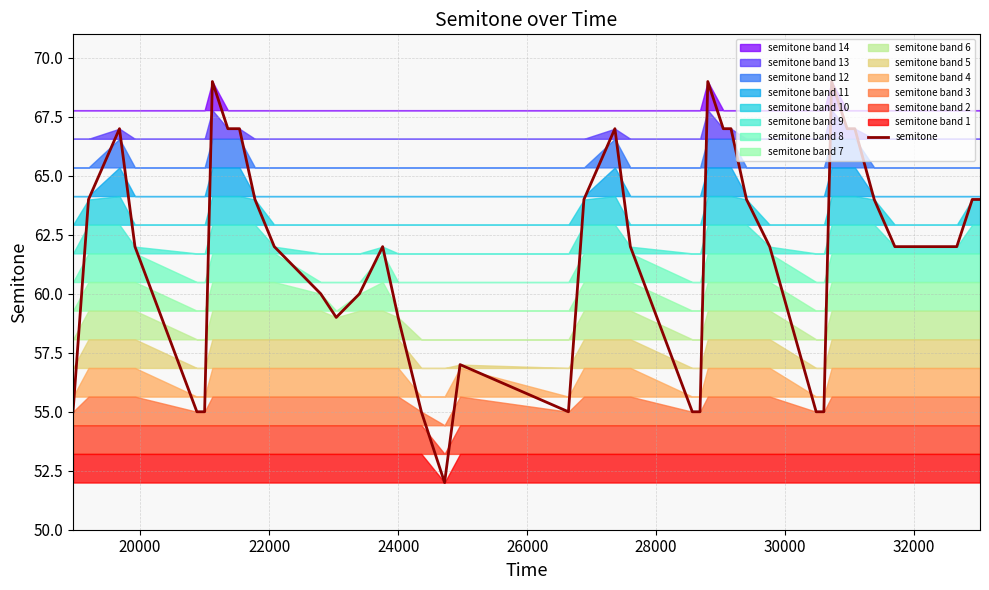

How many interior local valleys (lower than both neighbors) does the data have?

3